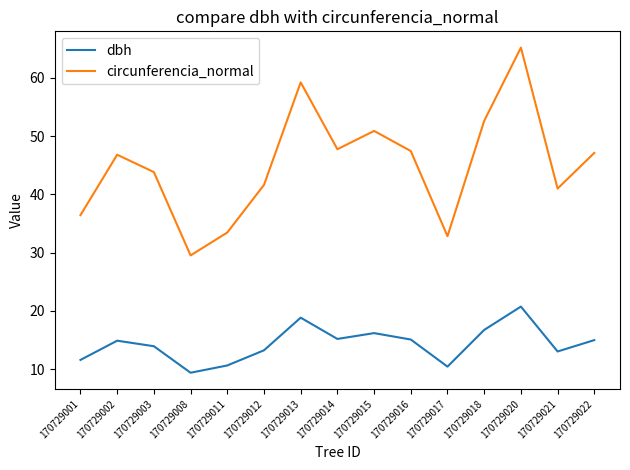

Is the value of circunferencia_normal at 170729011 greater than the value of dbh at 170729016?

Yes